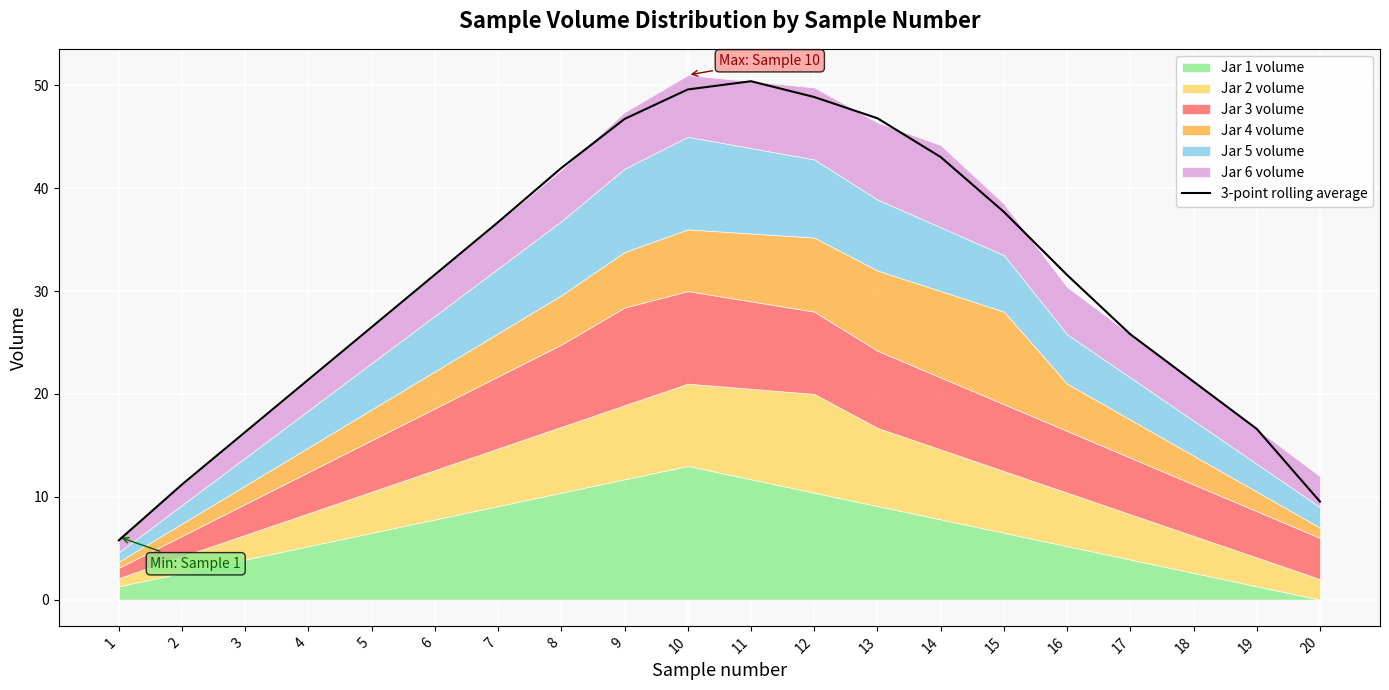

What is the difference between the second highest and second lowest values?

40.1